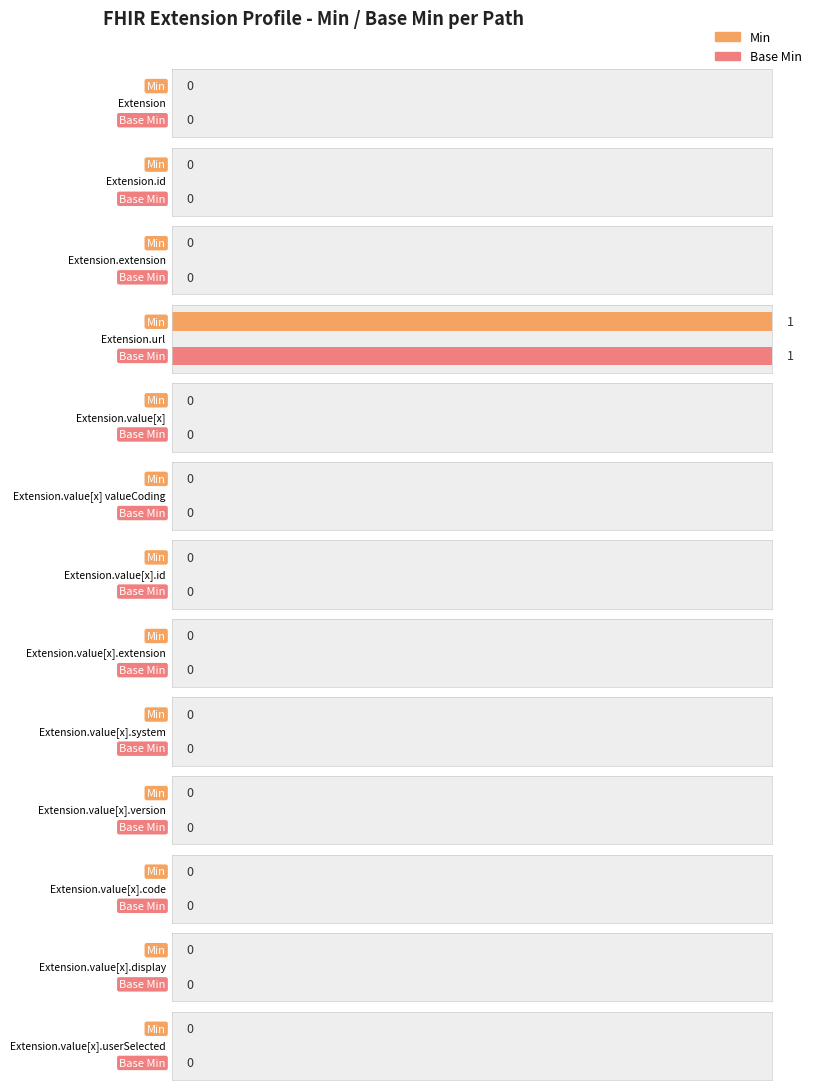

What is the label of the 12th bar from the left?

Extension.value[x].display